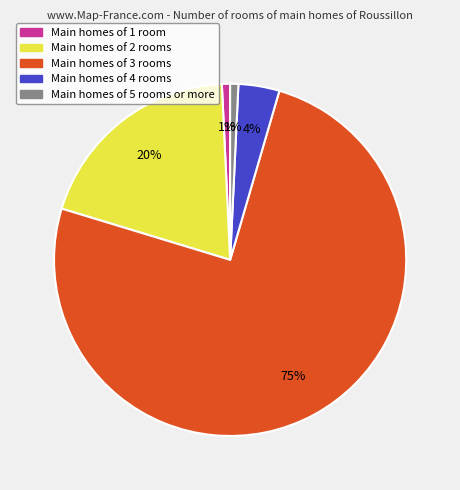

Does any single category account for the majority?

Yes